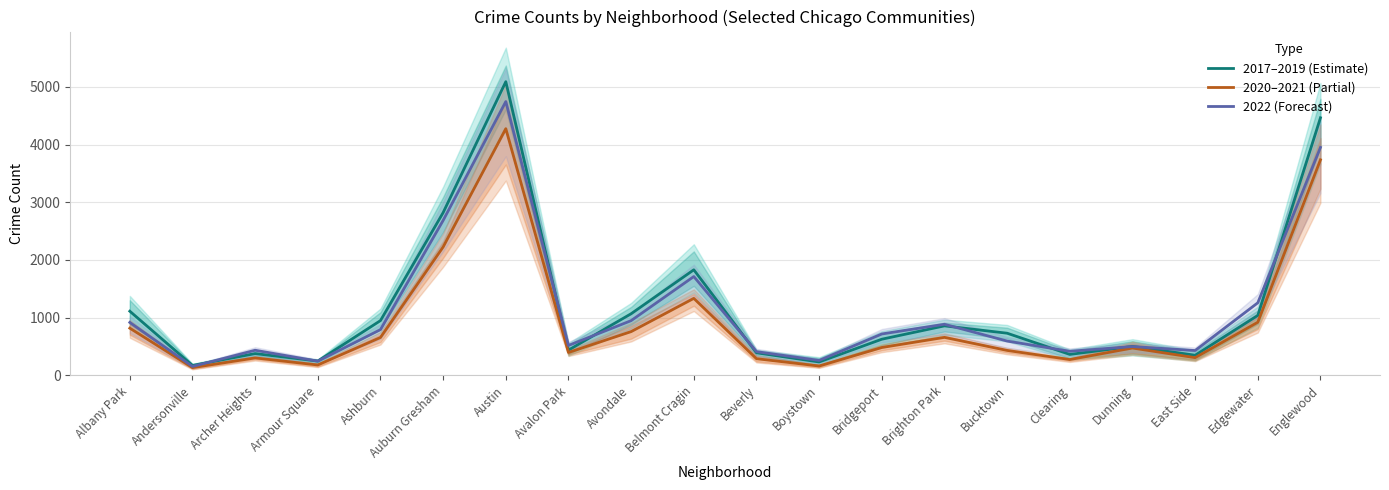

What is the spread (max minus min) of values at Bridgeport?

234.5